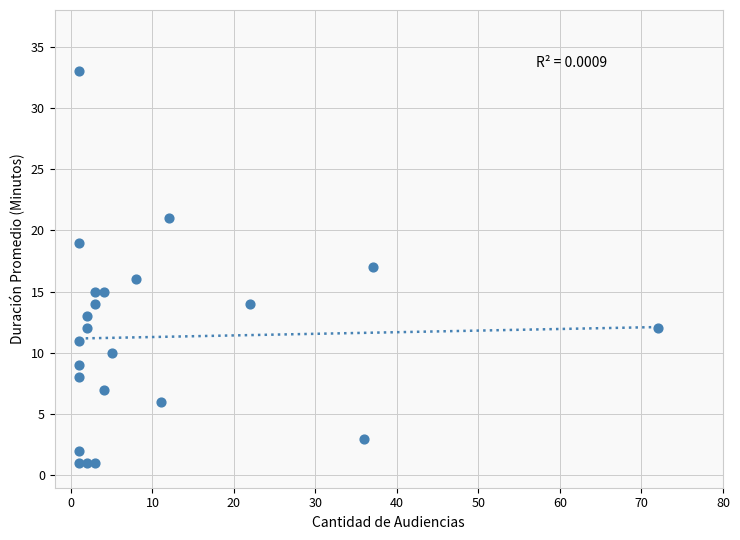

What is the range of X values (max minus min)?

71